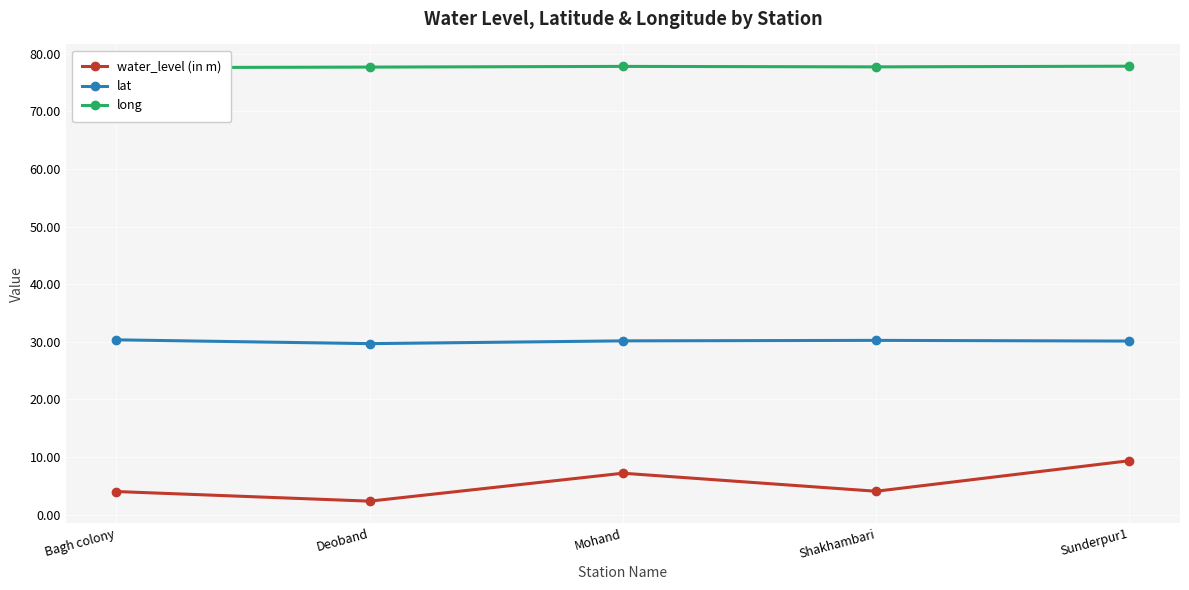

Rank the categories by lat value from highest to lowest.

Bagh colony, Shakhambari, Mohand, Sunderpur1, Deoband